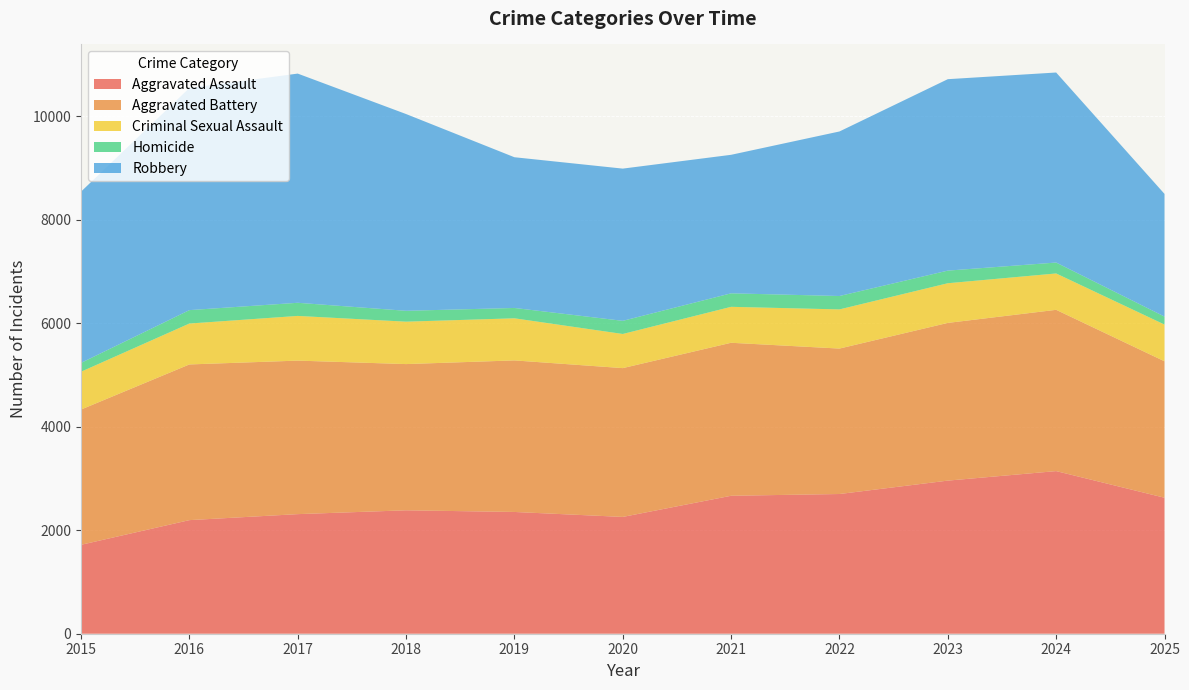

Reading left to right, list all the values displayed in this chart.

Aggravated Assault: 1719	2196	2312	2386	2354	2258	2667	2701	2960	3144	2629
Aggravated Battery: 2615	3010	2968	2827	2930	2877	2958	2812	3049	3118	2638
Criminal Sexual Assault: 731	791	864	820	814	660	695	757	767	703	710
Homicide: 171	259	254	210	200	254	261	259	244	211	154
Robbery: 3311	4295	4431	3804	2914	2943	2678	3181	3701	3674	2372